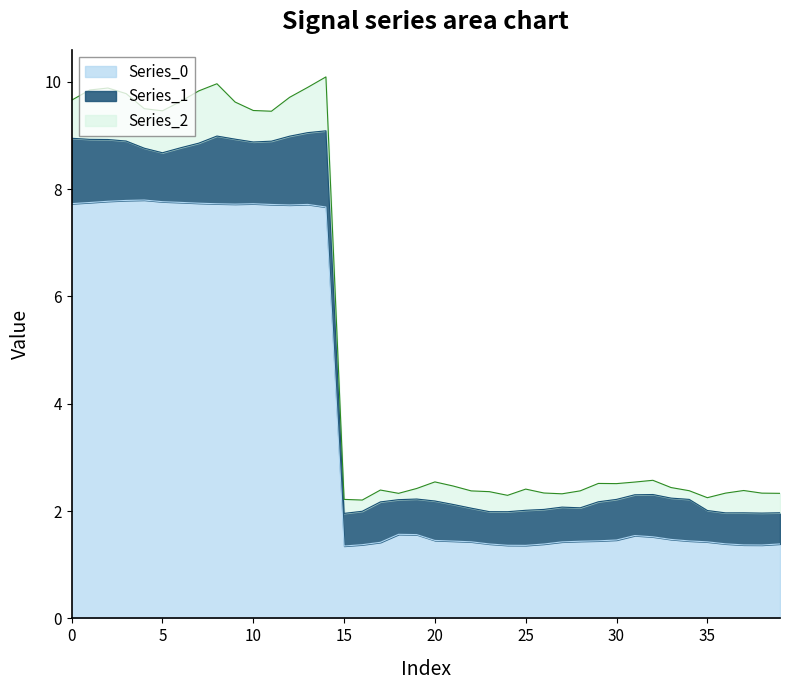

What is the total value across all series at 15?

2.2